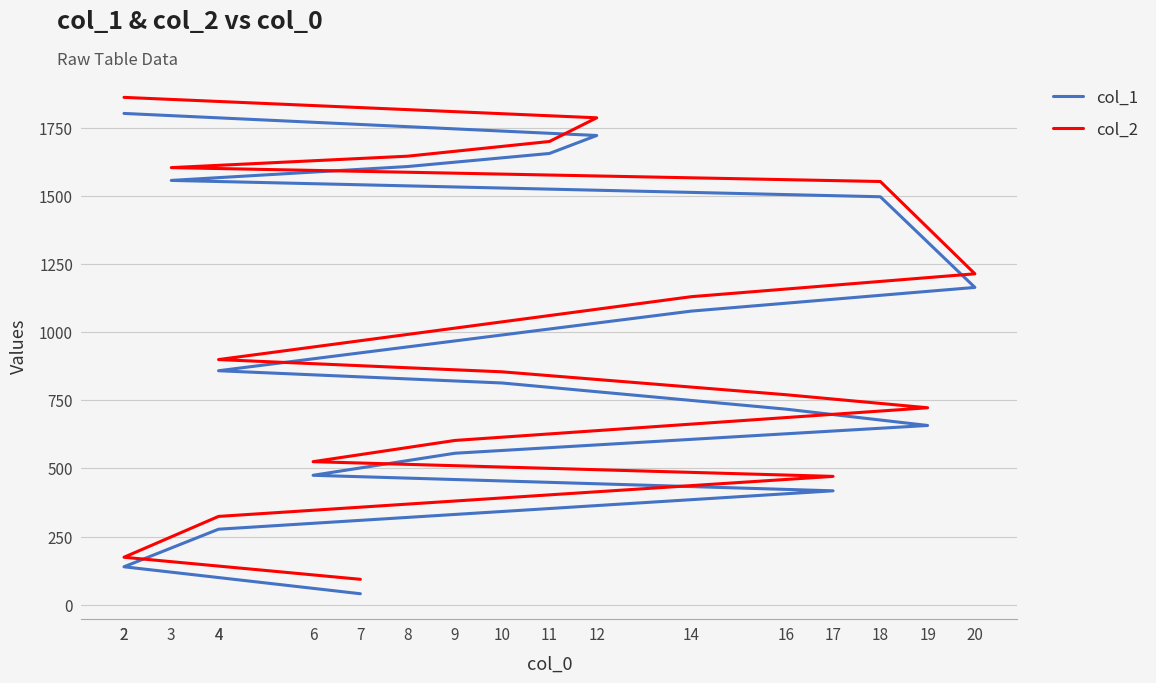

How many data points in col_1 are less than 859?

9